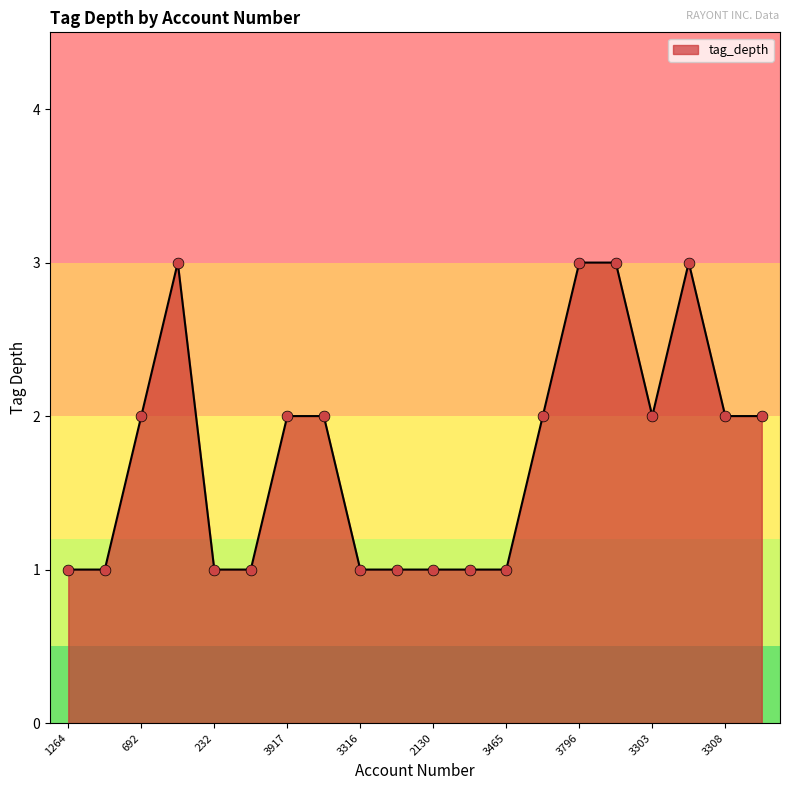

What is the maximum value shown in the chart?

3